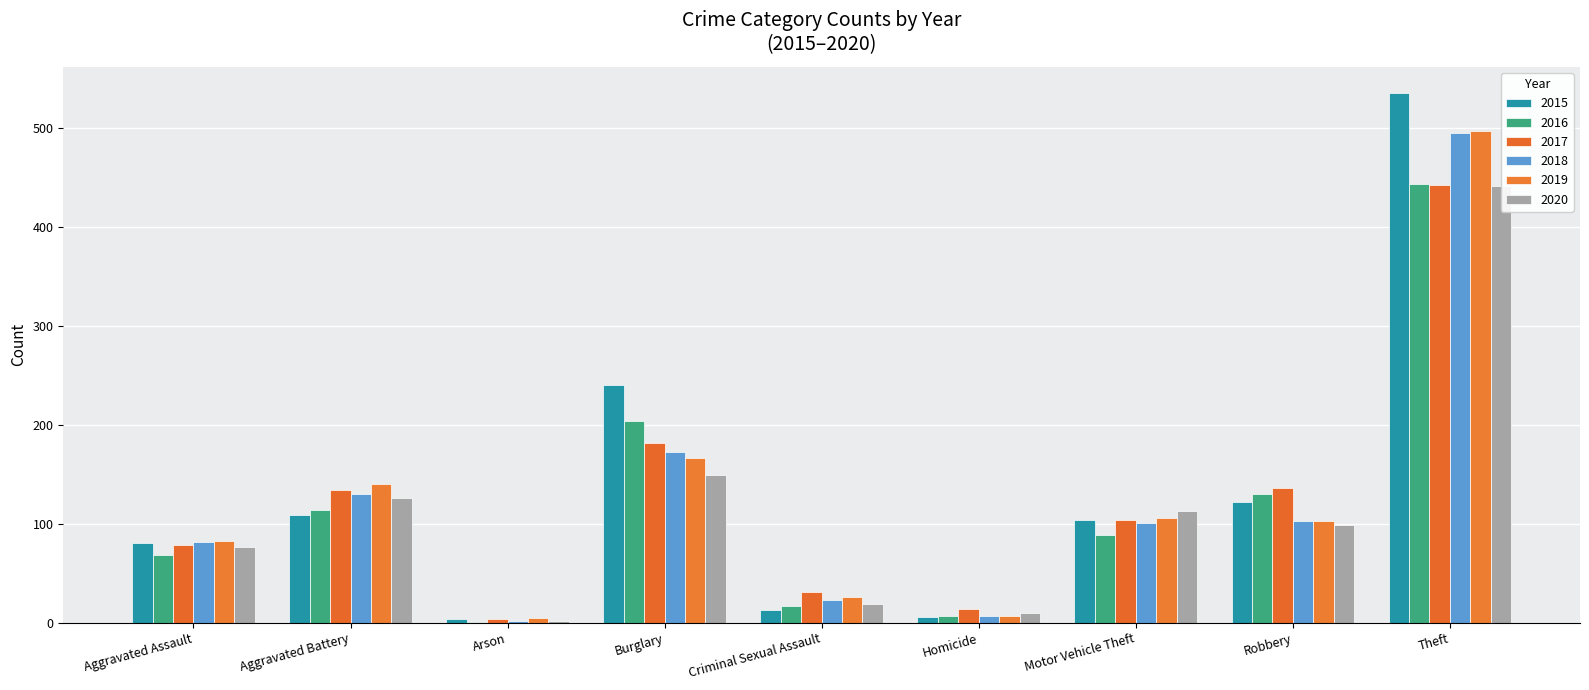

Where is 2017 nearest to the value 223?

Burglary